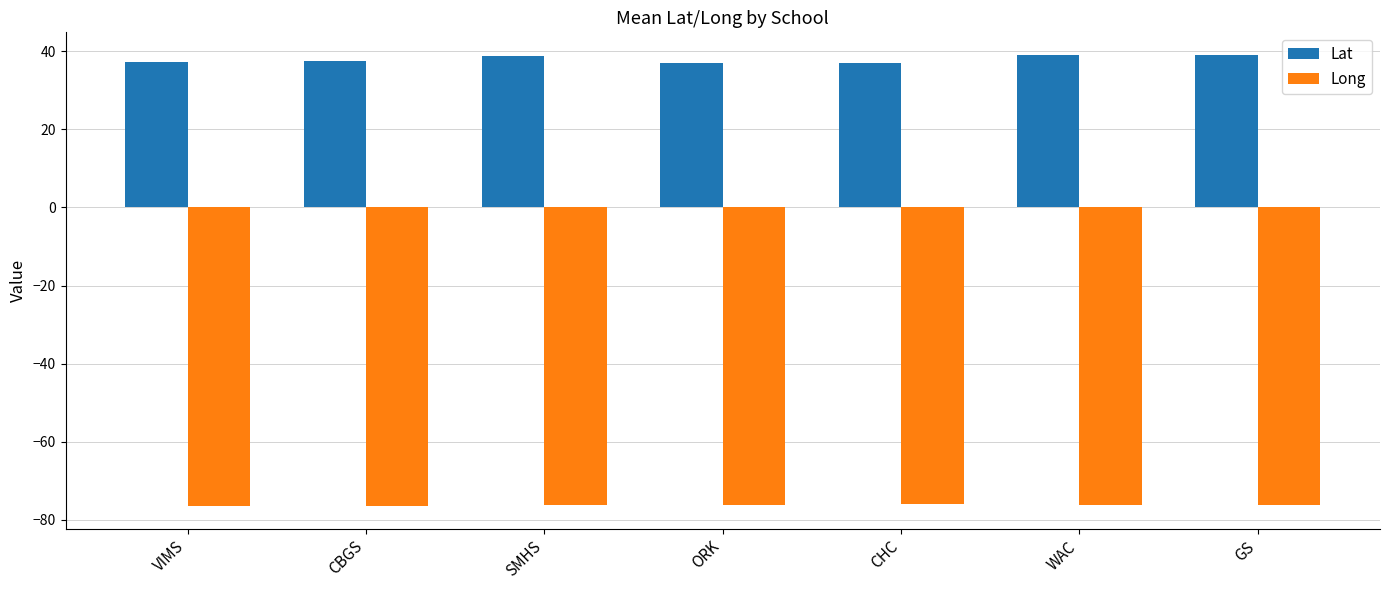

What is the total value across all series at VIMS?

-39.3